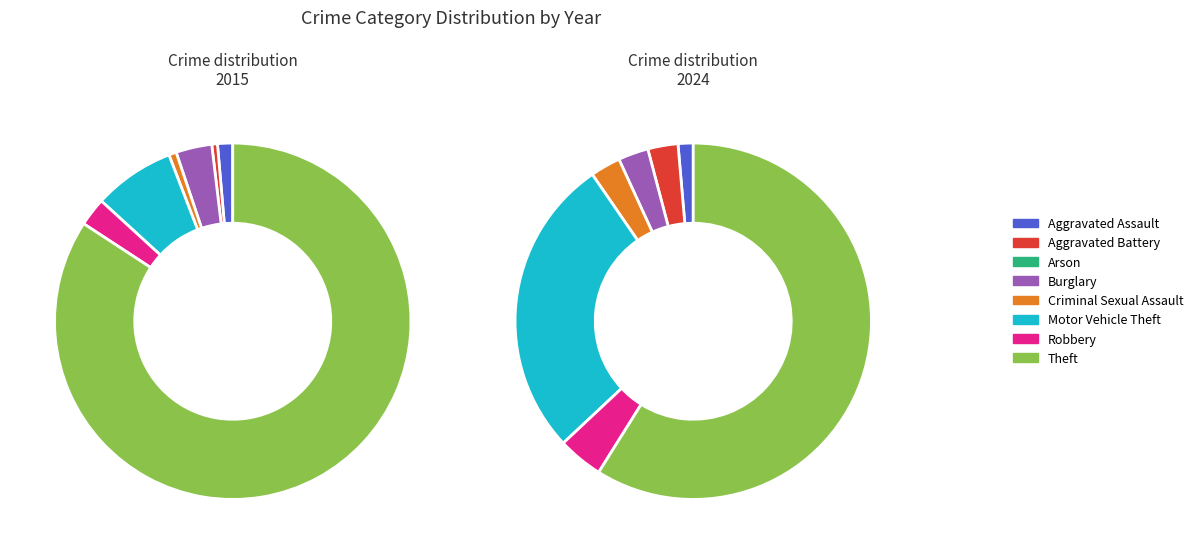

How much of the chart is everything except Criminal Sexual Assault?

99.3%